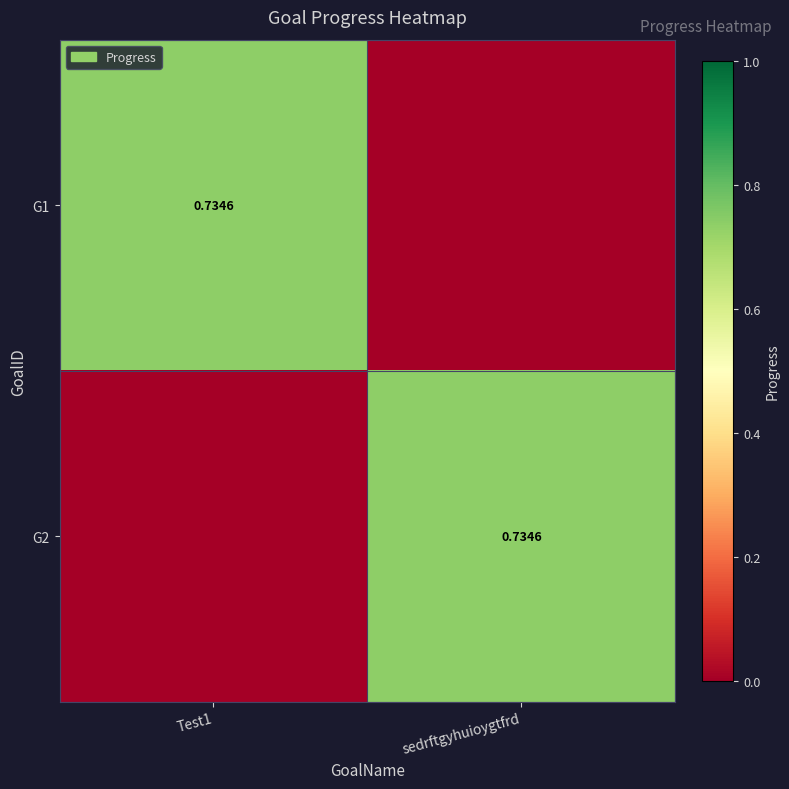

What is the sum of the G2 values at sedrftgyhuioygtfrd and Test1?

0.7